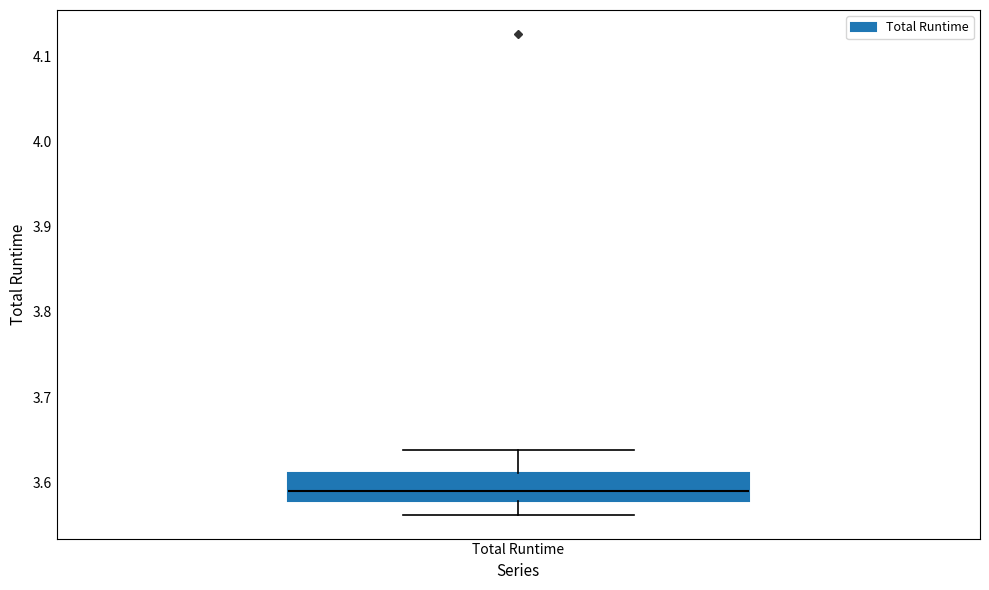

Transcribe this box plot: give where the median line is, the range the box spans, and where the two whiskers end, as read against the y-axis. The values are not printed on the chart, so give them approximately, as read against the axis.

median 3.59, box 3.58 to 3.61, whiskers 3.56 to 3.64